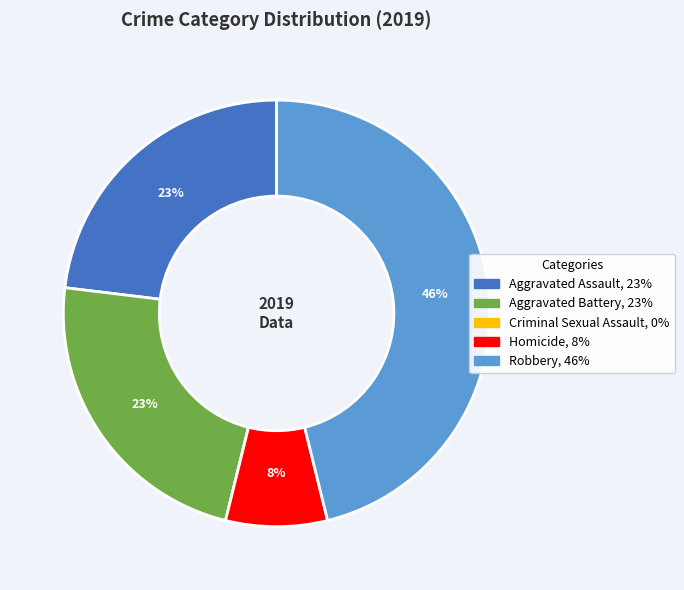

True or false: Robbery accounts for 46% of the total.

True